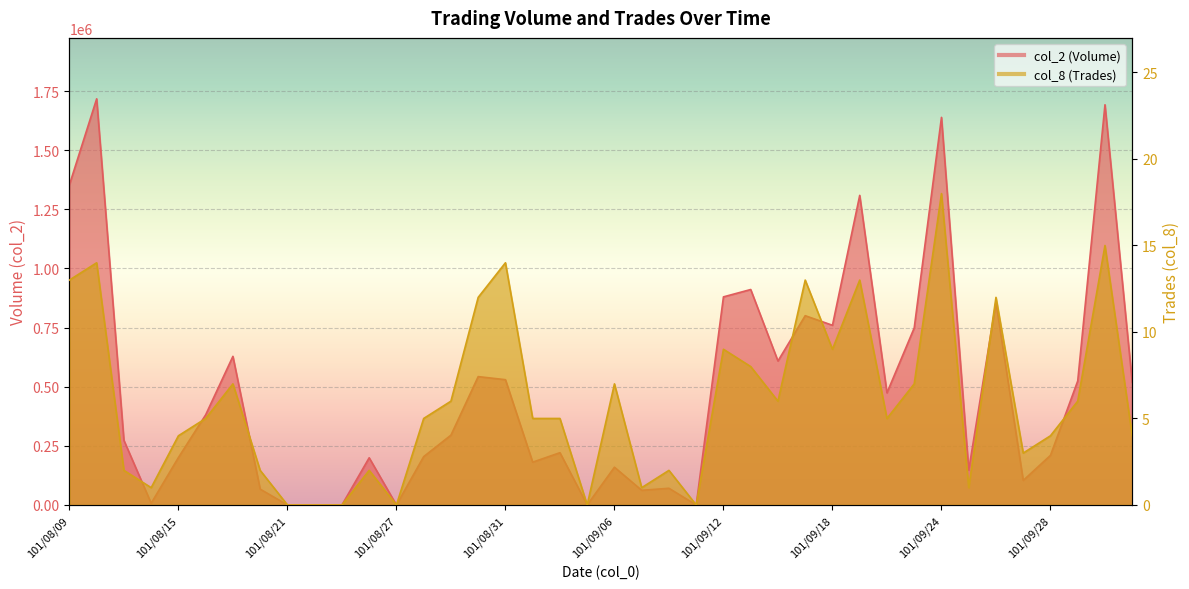

What is the spread (max minus min) of values at 101/08/20?

66938